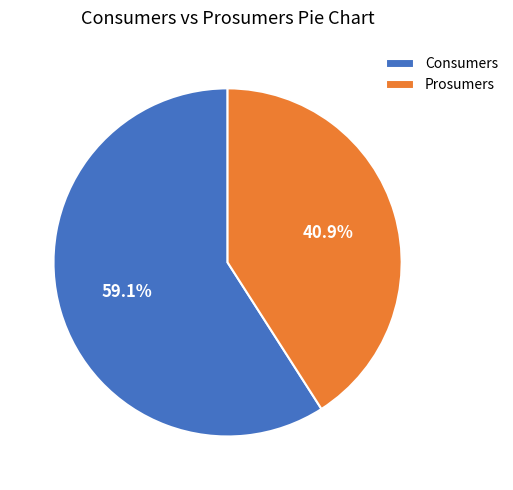

To the nearest percent, what is the combined percentage of Consumers and Prosumers?

100%